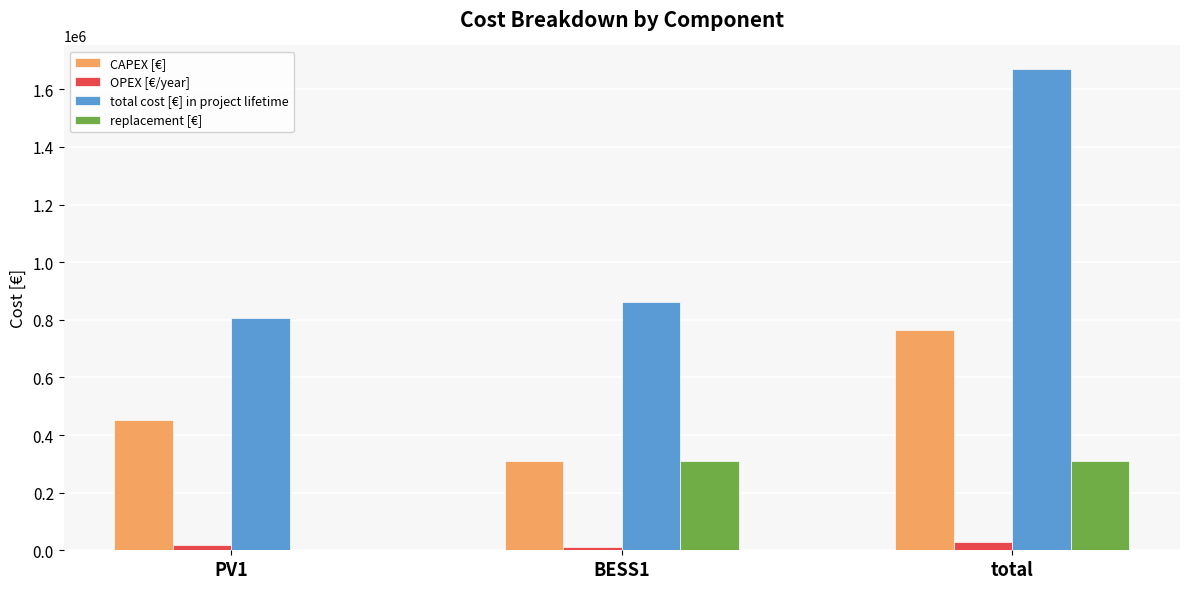

How many groups of bars are there?

3